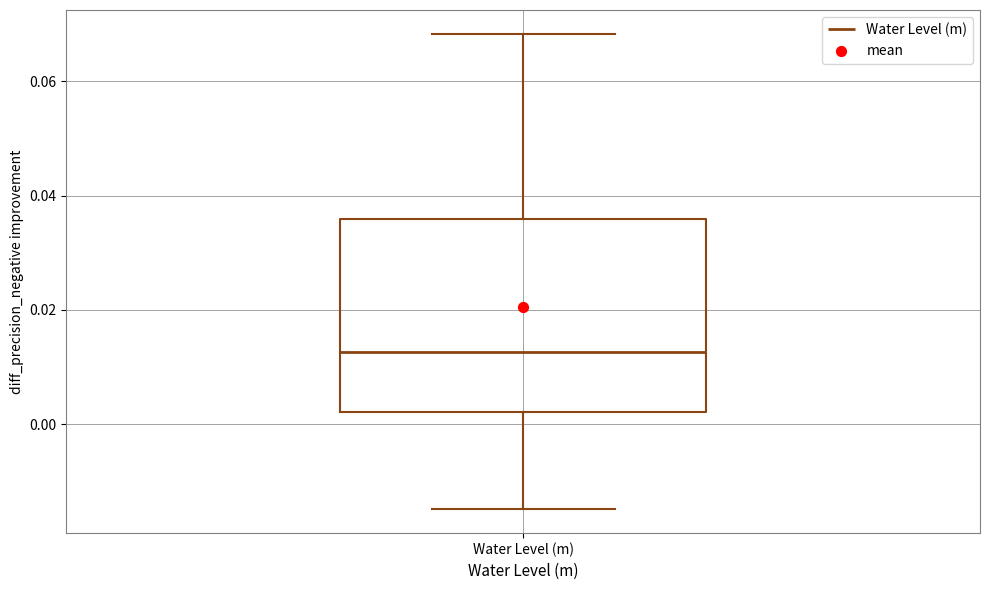

Where does the upper whisker of the box for Water Level (m) end on the y-axis? The values are not printed on the chart, so give them approximately, as read against the axis.

0.068